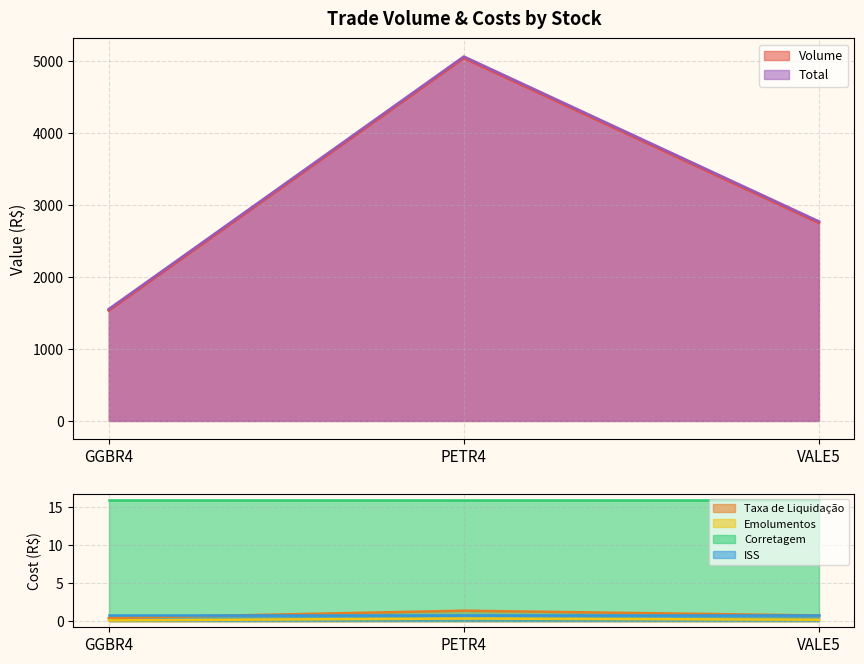

At which label is Total closest to 3303?

VALE5